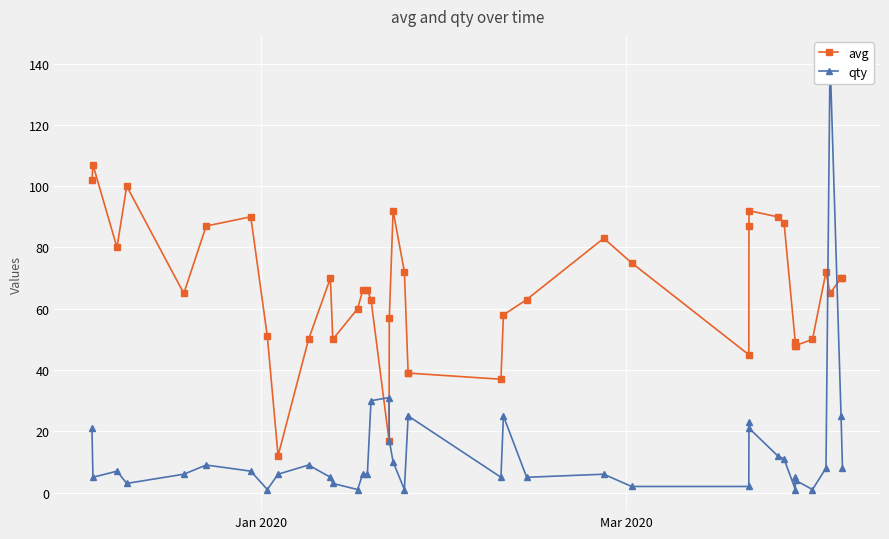

What is the minimum value for avg?

12